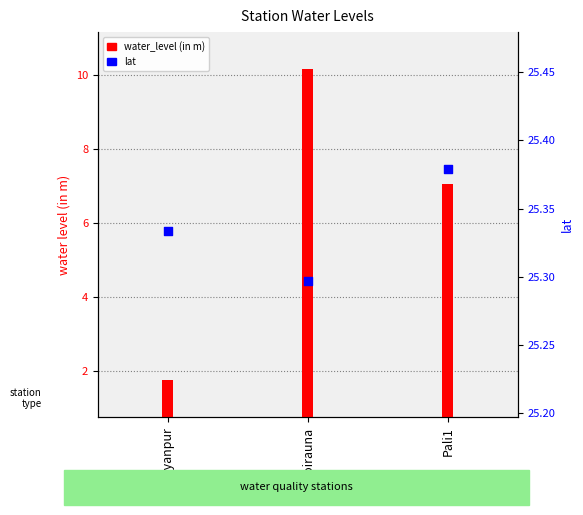

At which category is the sum across all series the highest?

Koirauna